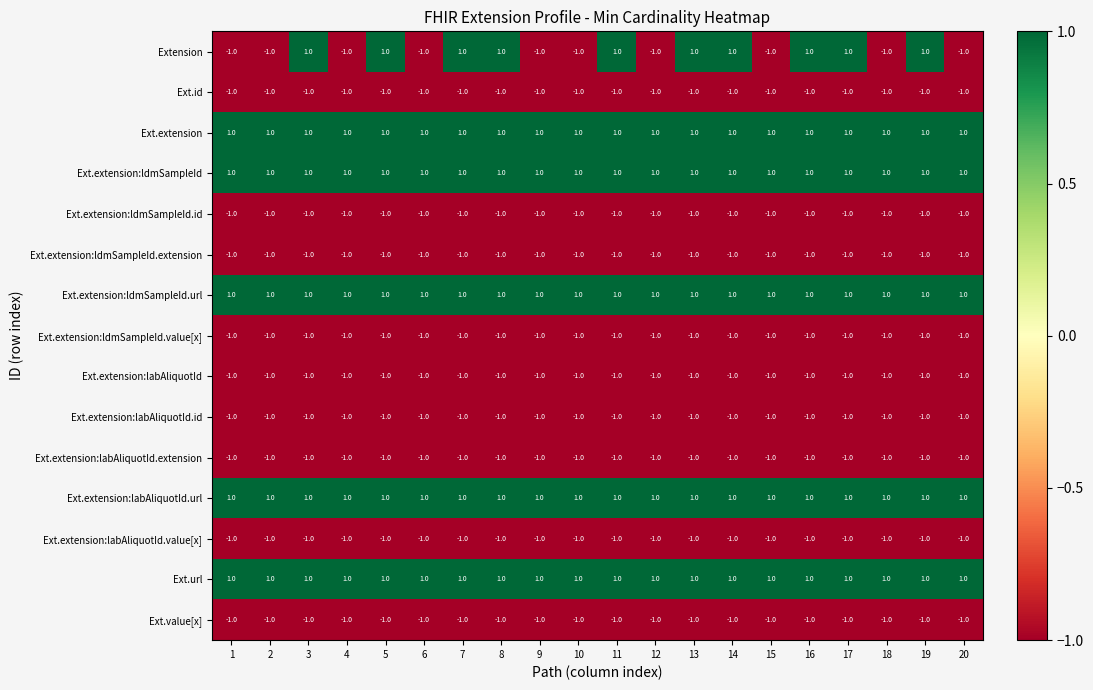

True or false: Ext.extension:labAliquotId.value[x] has a value of -1 at 6.

True